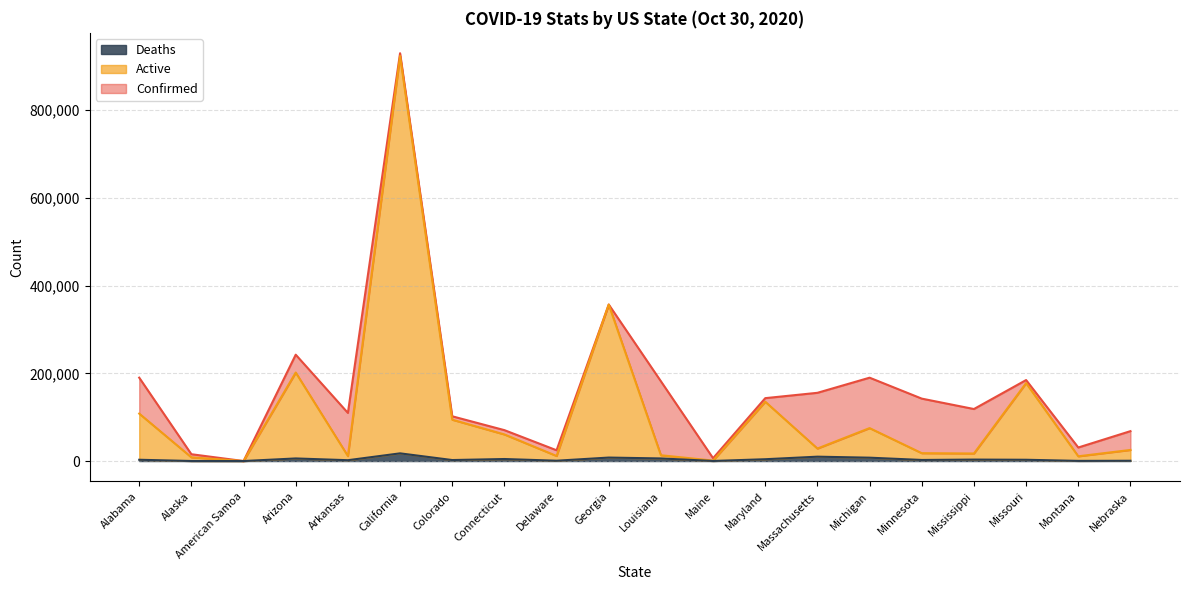

Does the chart display data point markers on the line(s)?

No